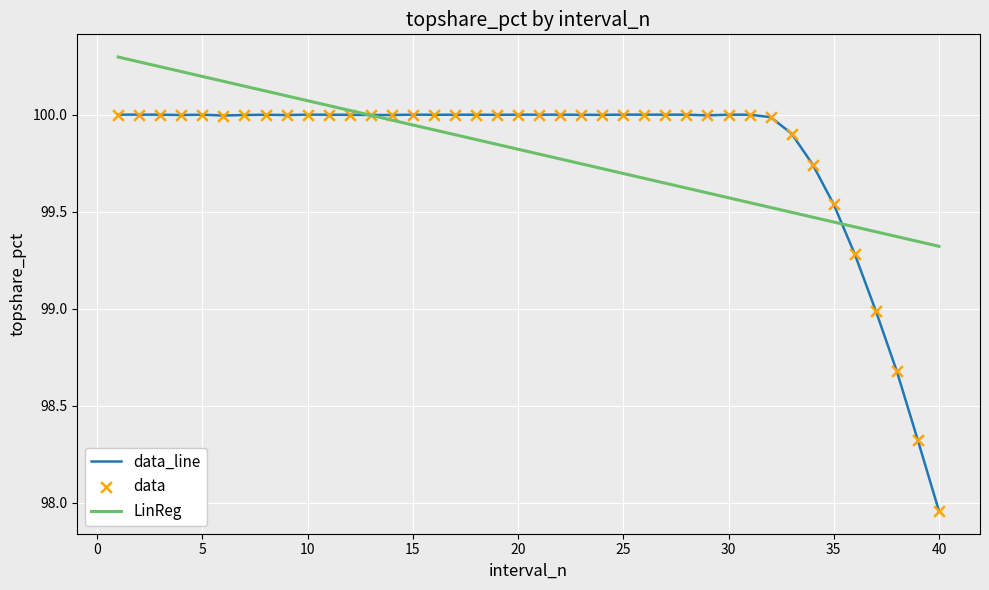

Which series has the largest range (max minus min)?

data_line